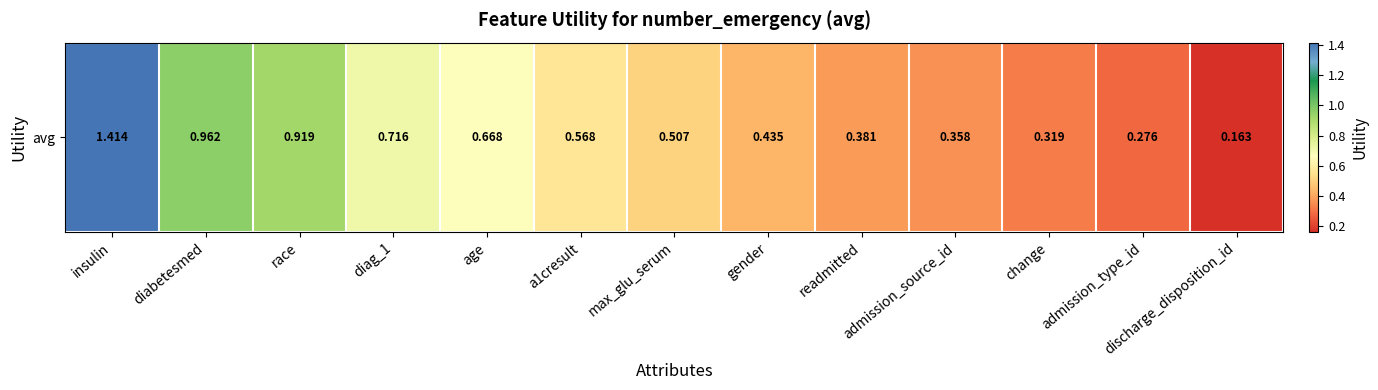

What is the sum of all values?

7.7